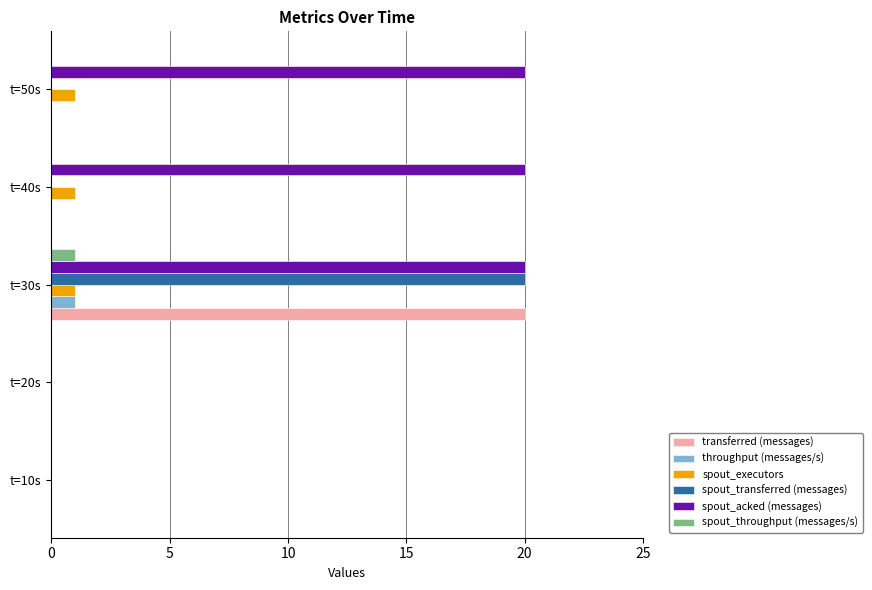

Count the number of categories in the chart.

5